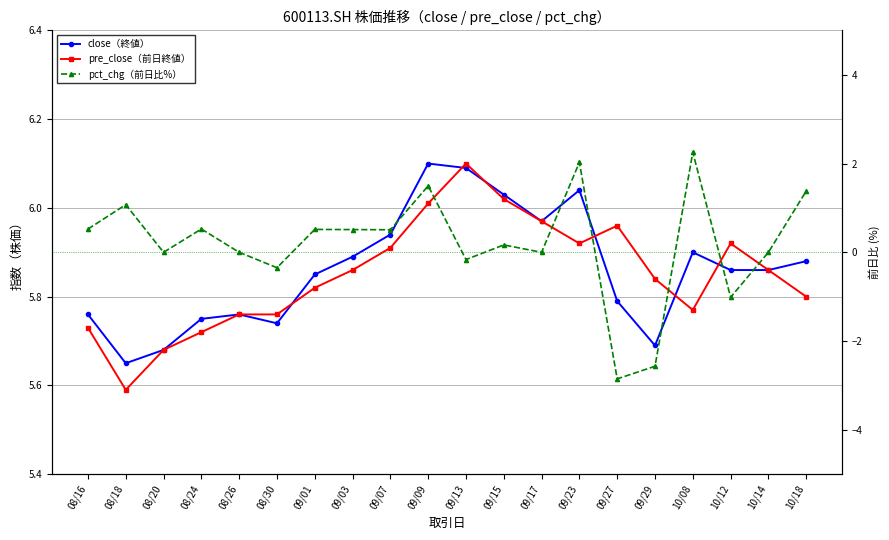

The value of close（終値） at 09/23 is 6.0. True or false?

True